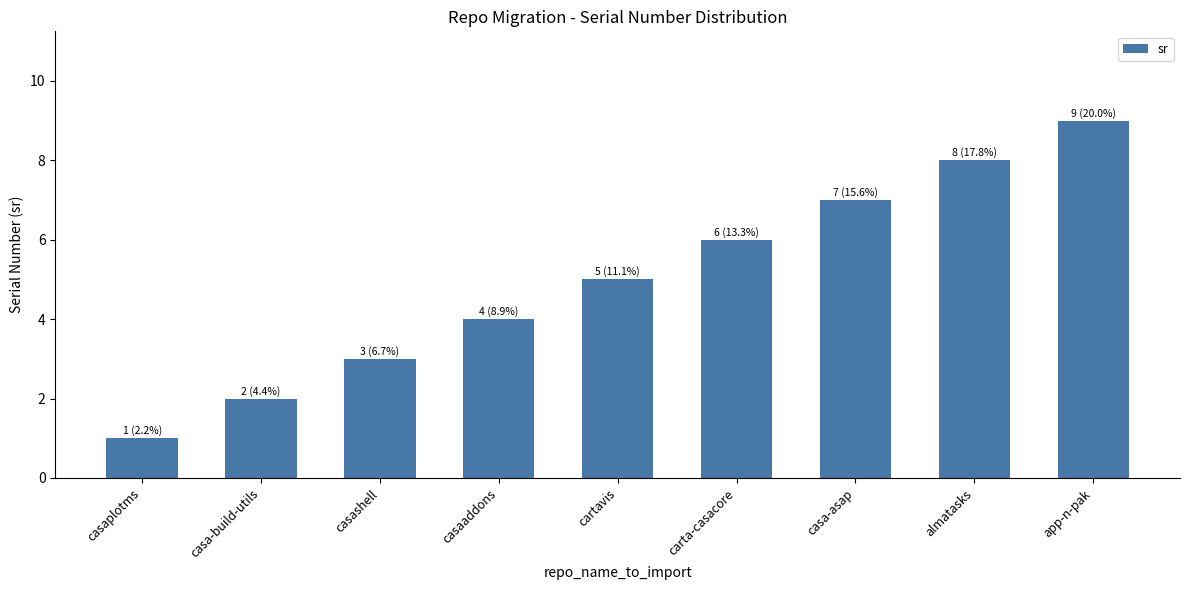

List the labels in order of value, smallest first.

casaplotms, casa-build-utils, casashell, casaaddons, cartavis, carta-casacore, casa-asap, almatasks, app-n-pak